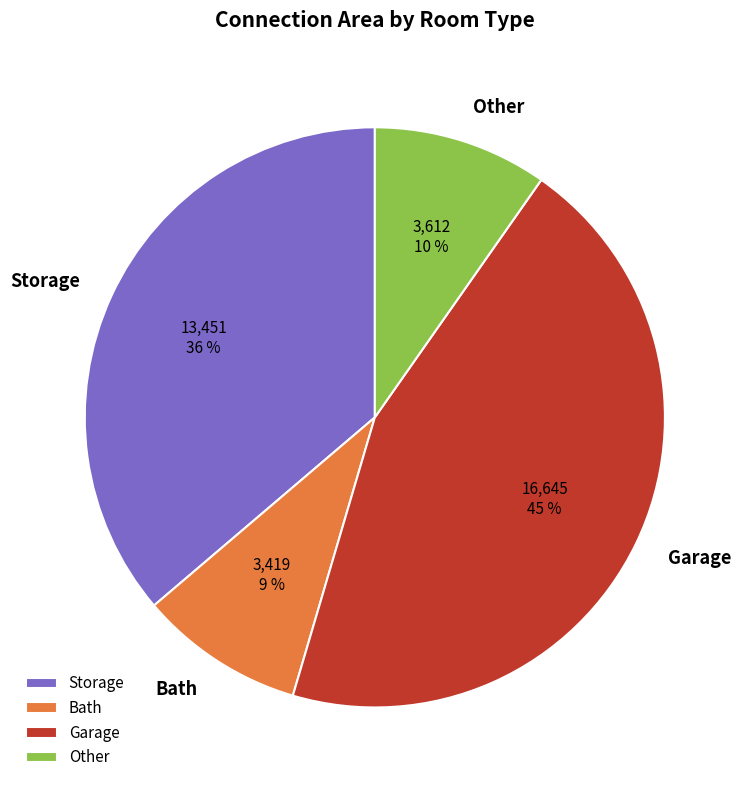

Which slice is the largest?

Garage